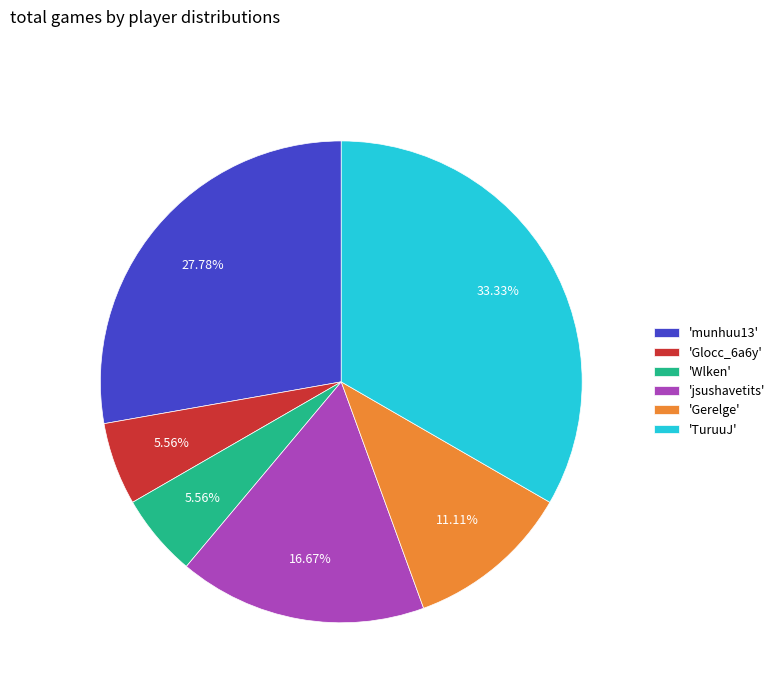

Does 'munhuu13' account for over 50% of the chart?

No